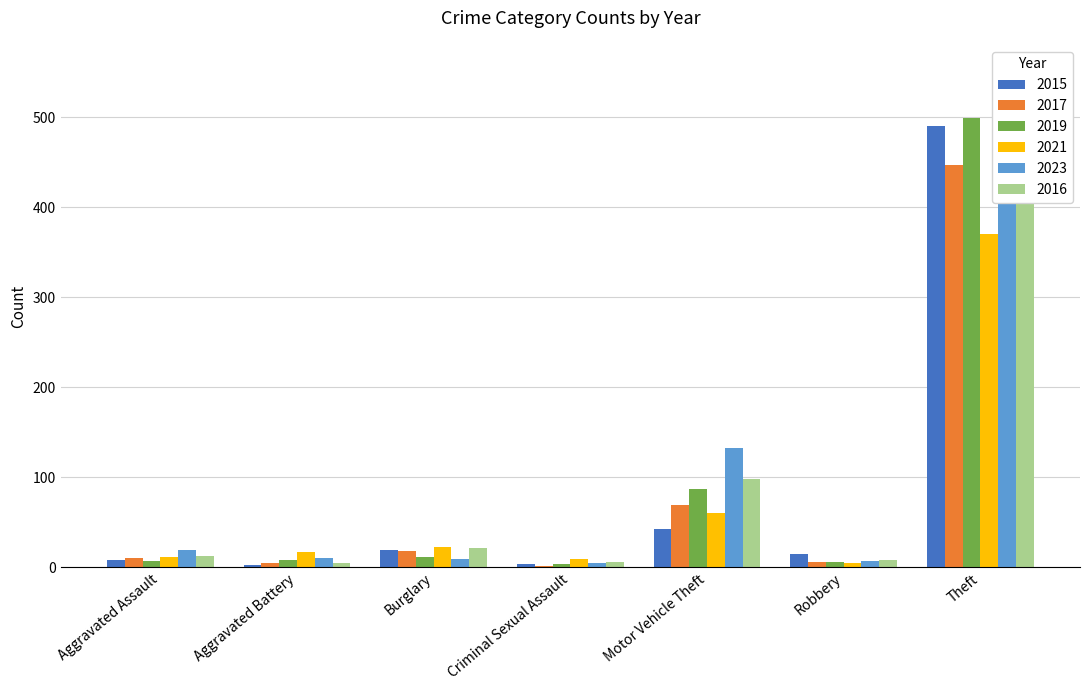

At Aggravated Assault, list the series in order from smallest to largest.

2019, 2015, 2017, 2021, 2016, 2023